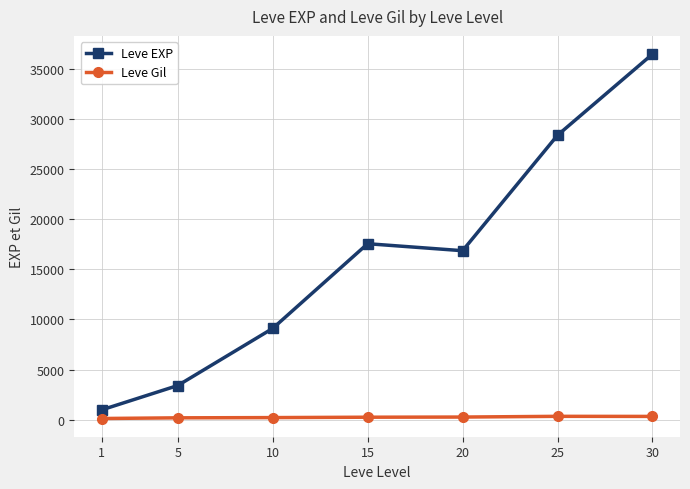

What is the maximum value for Leve EXP?

36492.5